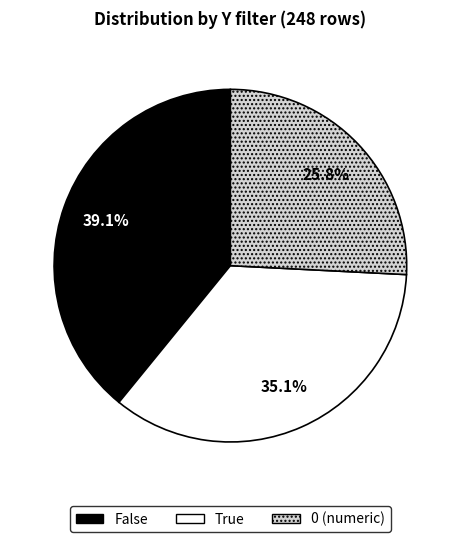

Approximately how many times larger is the value at True compared to False?

0.9